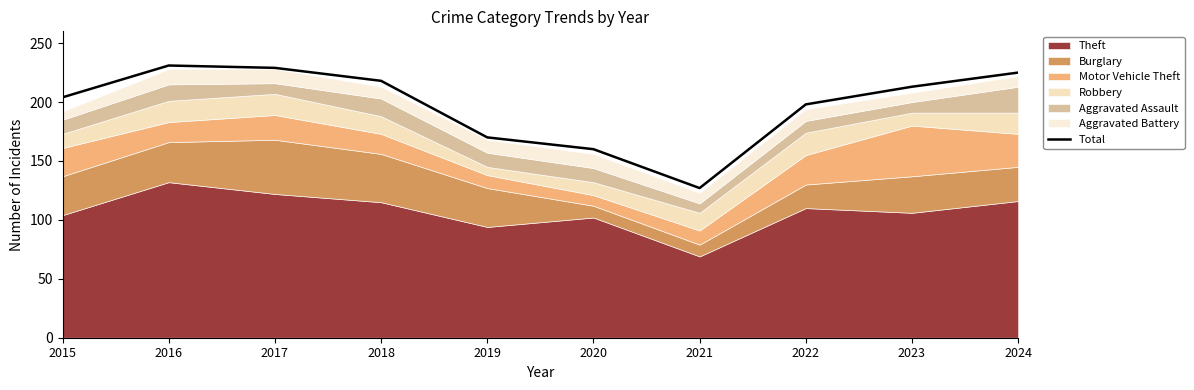

What is the difference between the values at 2017 and 2020?

69